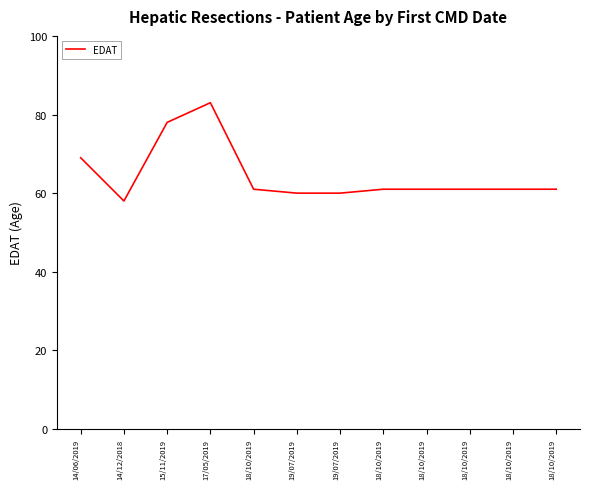

Does the chart have visible grid lines?

No